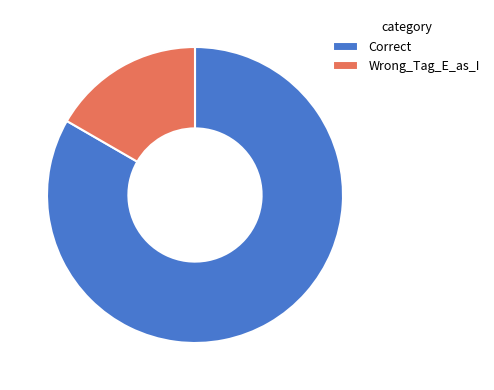

Is Wrong_Tag_E_as_I the majority of the pie?

No